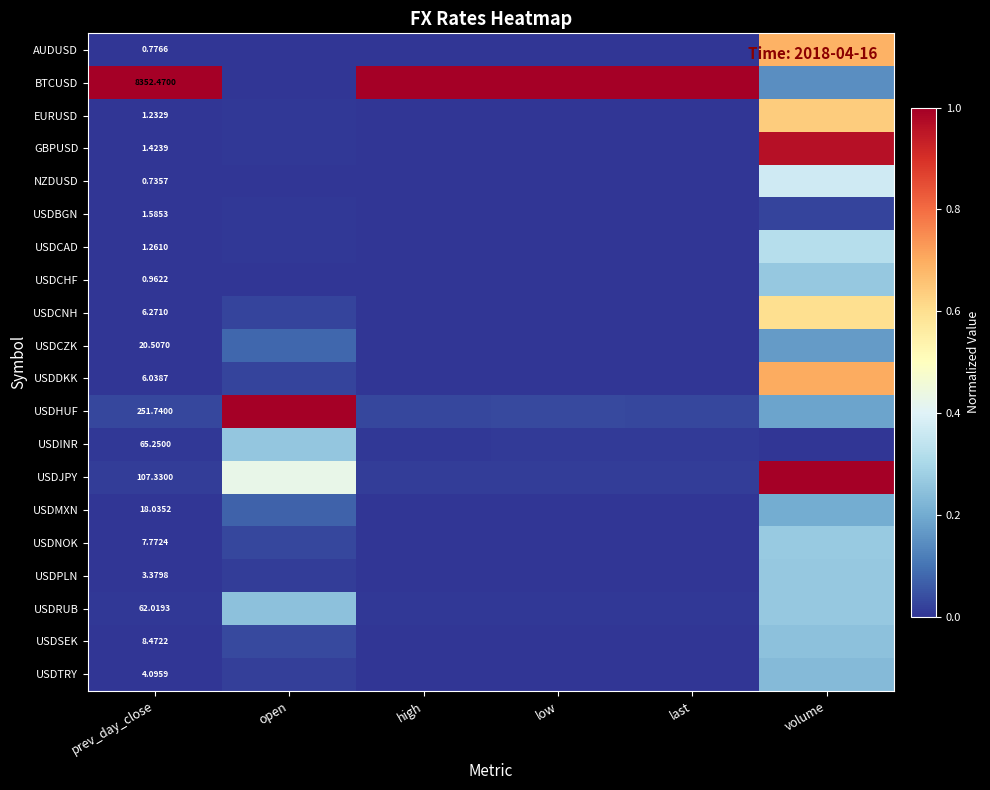

Which category has the lowest value across all series?

open